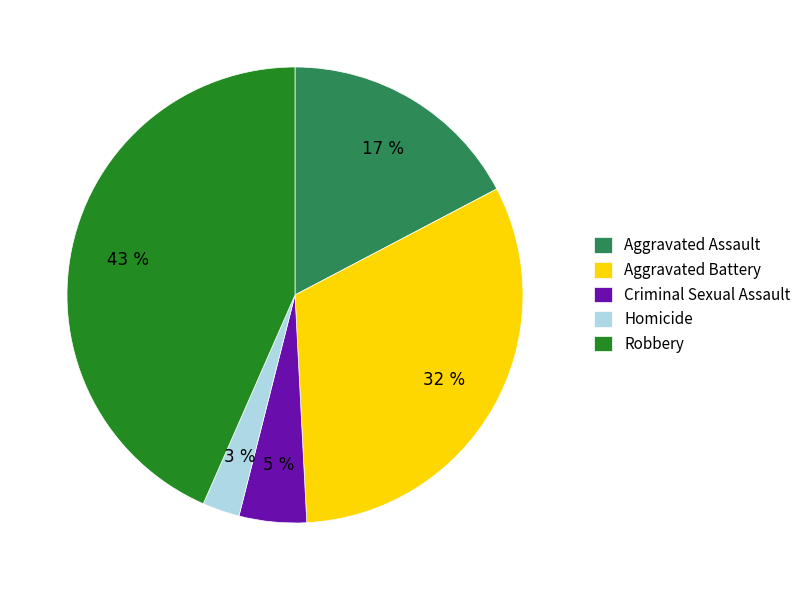

Between Aggravated Battery and Robbery, which is larger?

Robbery